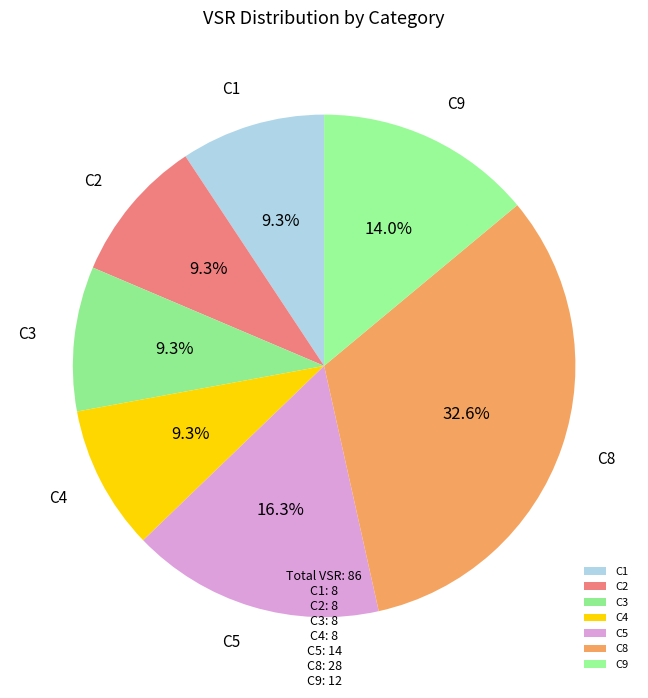

The C5 slice represents 16% of the pie. True or false?

True